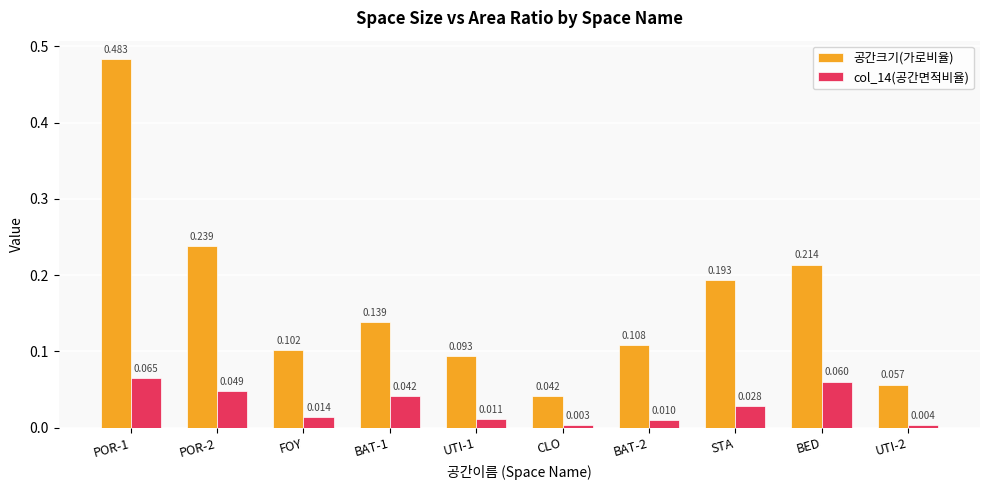

List the labels in order of col_14(공간면적비율) value, smallest first.

CLO, UTI-2, BAT-2, UTI-1, FOY, STA, BAT-1, POR-2, BED, POR-1